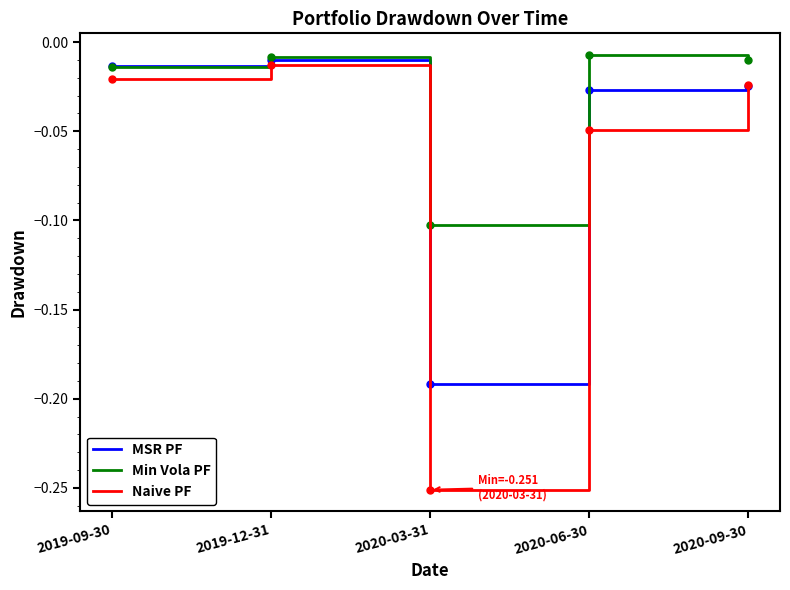

What are all the series names shown in the legend?

MSR PF, Min Vola PF, Naive PF